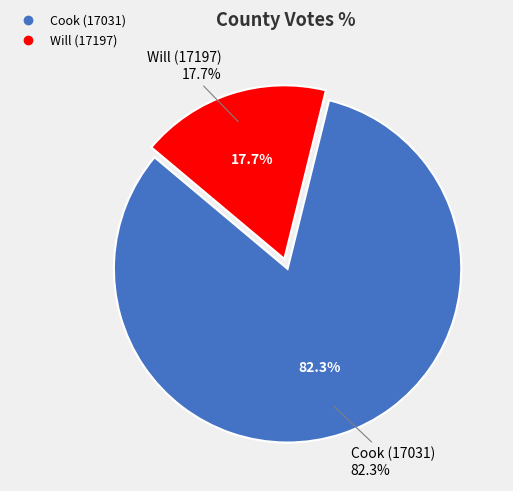

To the nearest percent, what is the difference between the Will (17197) and Cook (17031) slice percentages?

65%